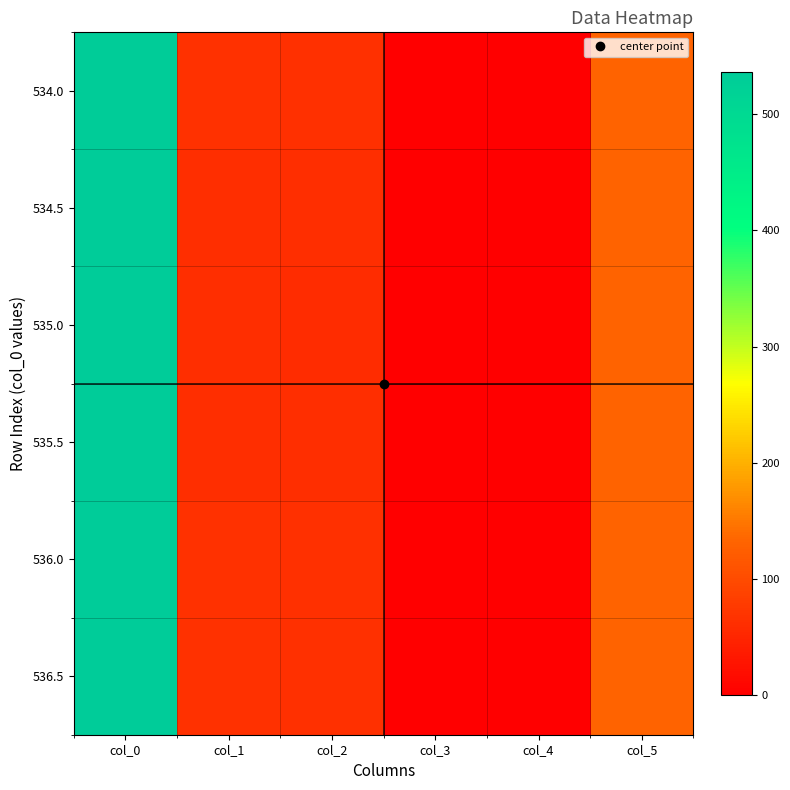

Reading right to left, transcribe all the data shown in this chart.

534.0: col_5=131.0	col_4=0.0	col_3=0.5	col_2=64.0	col_1=67.0	col_0=534.0
534.5: col_5=131.0	col_4=0.0	col_3=0.5	col_2=61.0	col_1=62.0	col_0=534.5
535.0: col_5=131.0	col_4=0.0	col_3=0.5	col_2=60.0	col_1=61.0	col_0=535.0
535.5: col_5=131.0	col_4=0.0	col_3=0.5	col_2=61.0	col_1=62.0	col_0=535.5
536.0: col_5=131.0	col_4=0.0	col_3=0.5	col_2=63.0	col_1=66.0	col_0=536.0
536.5: col_5=131.0	col_4=0.0	col_3=0.5	col_2=64.0	col_1=67.0	col_0=536.5